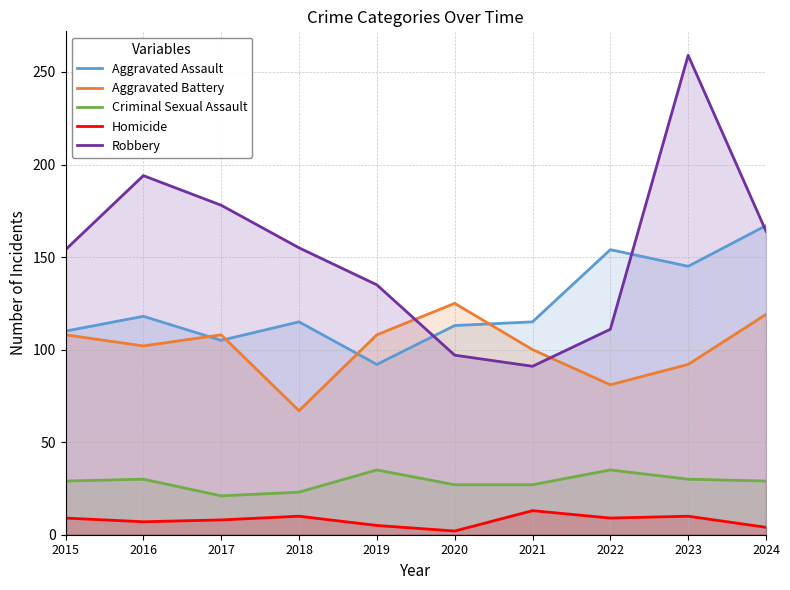

True or false: Robbery and Aggravated Assault intersect in this chart.

True